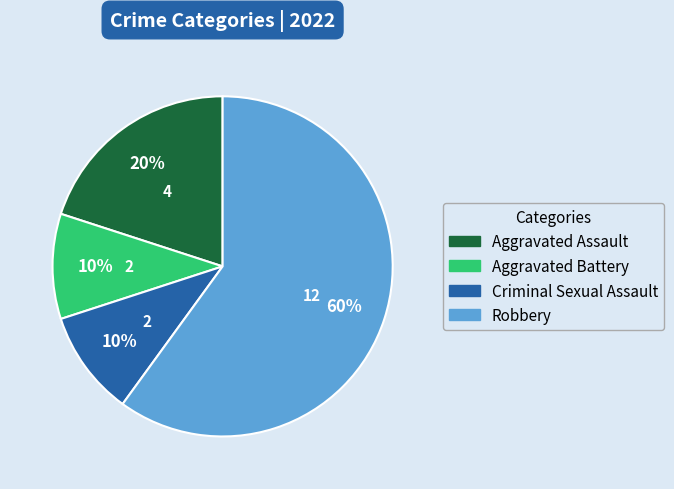

To the nearest percent, what is the difference between the largest and smallest slice percentages?

50%